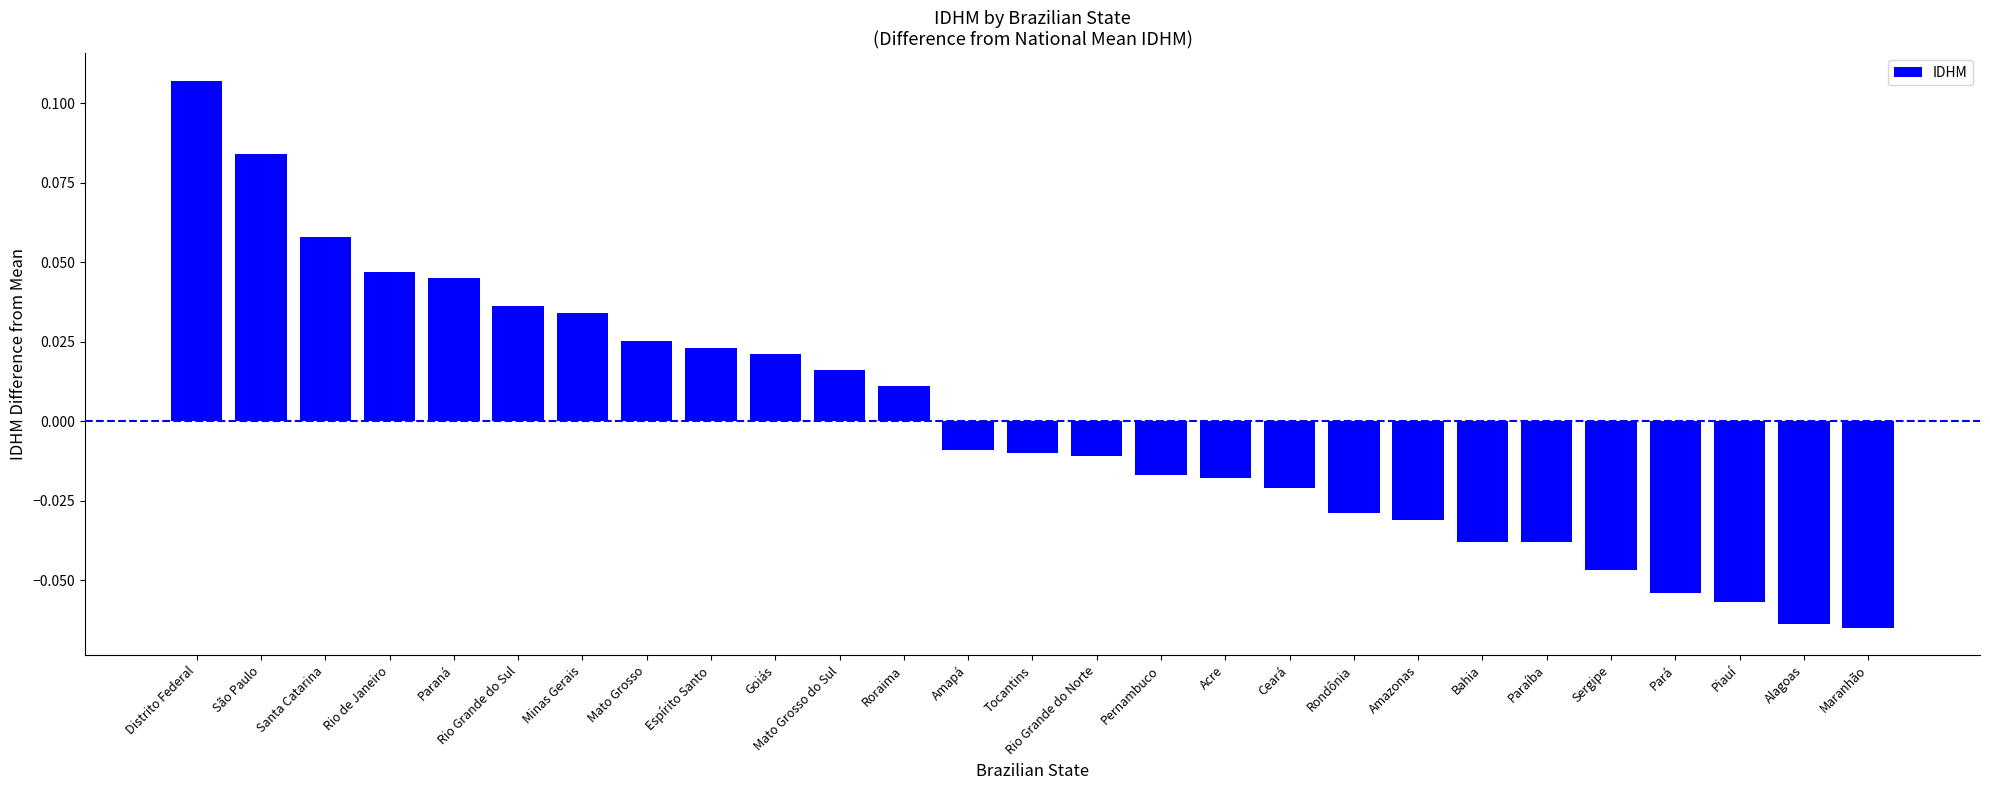

What is the label of the 5th bar from the right?

Sergipe